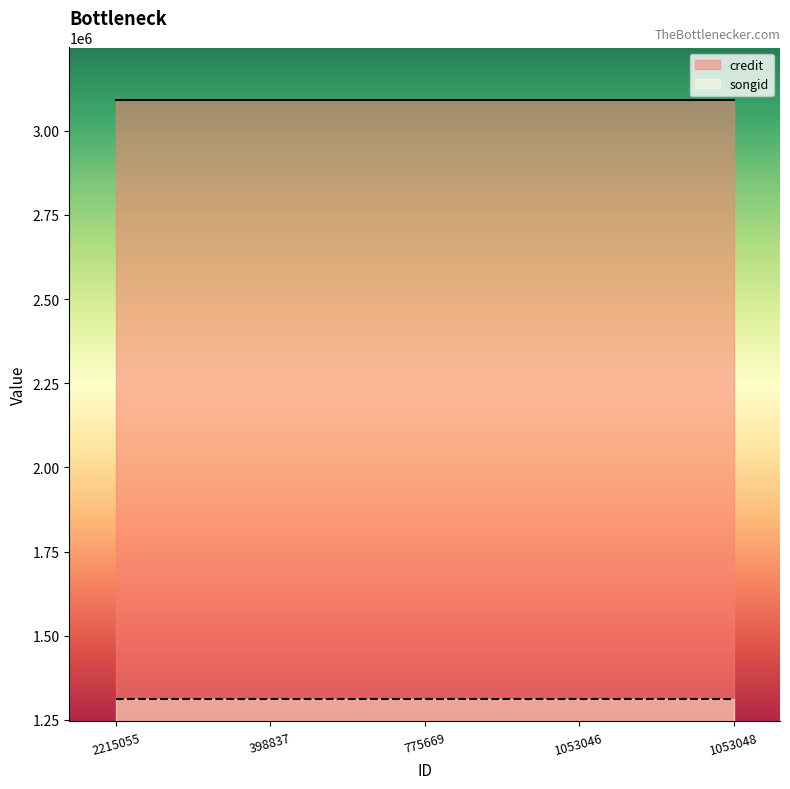

Rank the series at 775669 from lowest to highest value.

songid, credit